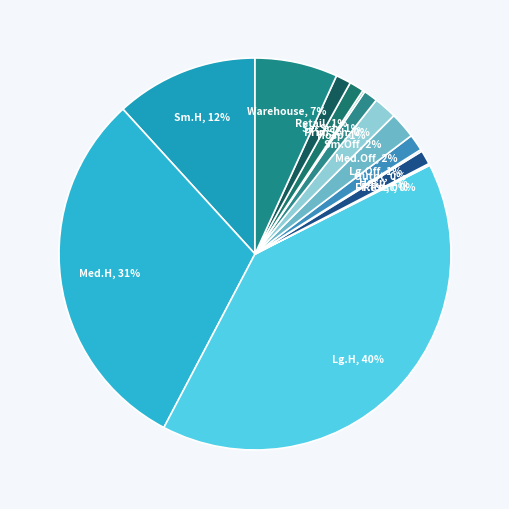

Rank the categories by value from lowest to highest.

Fast-food Restaurant, Restaurant, Outpatient facility, Primary School, Hospital, Midrise Apartment Building, Secondary School, Stand-Alone Retail, Large Office, Small Office, Medium Office, Warehouse, Small House, Medium House, Large House